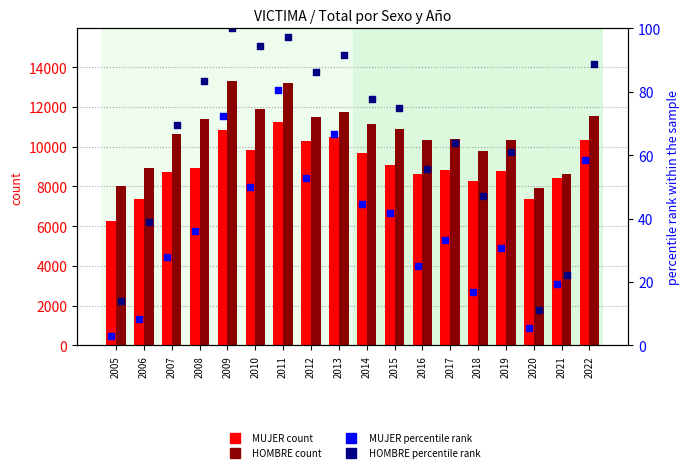

Which series contains the highest Y value?

HOMBRE